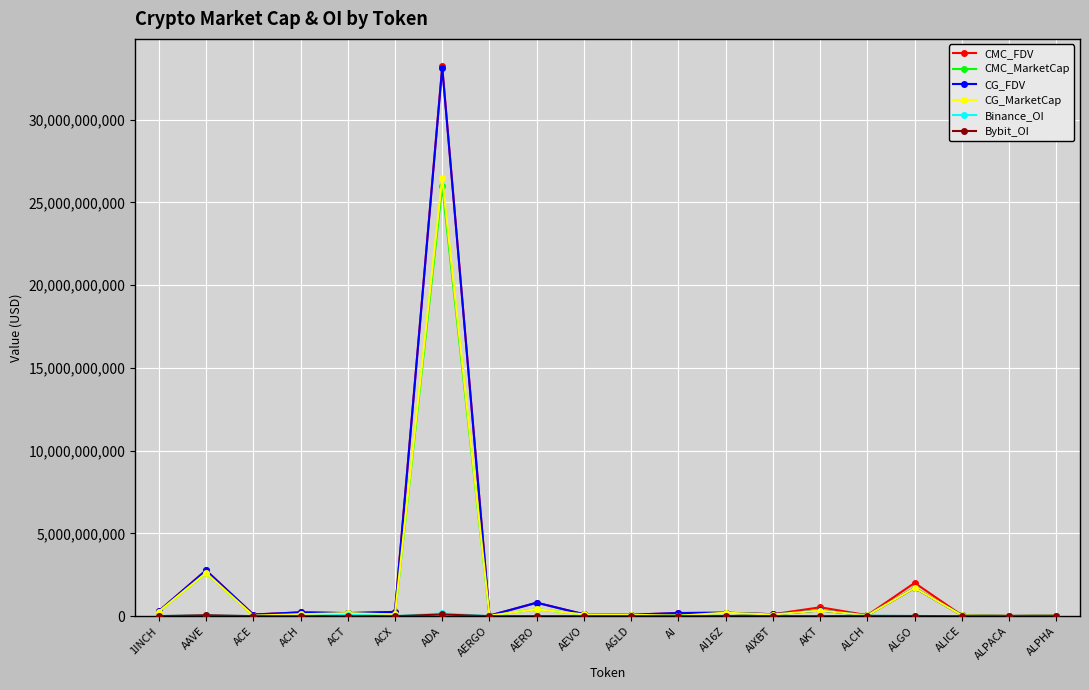

At which category is the sum across all series the highest?

ADA